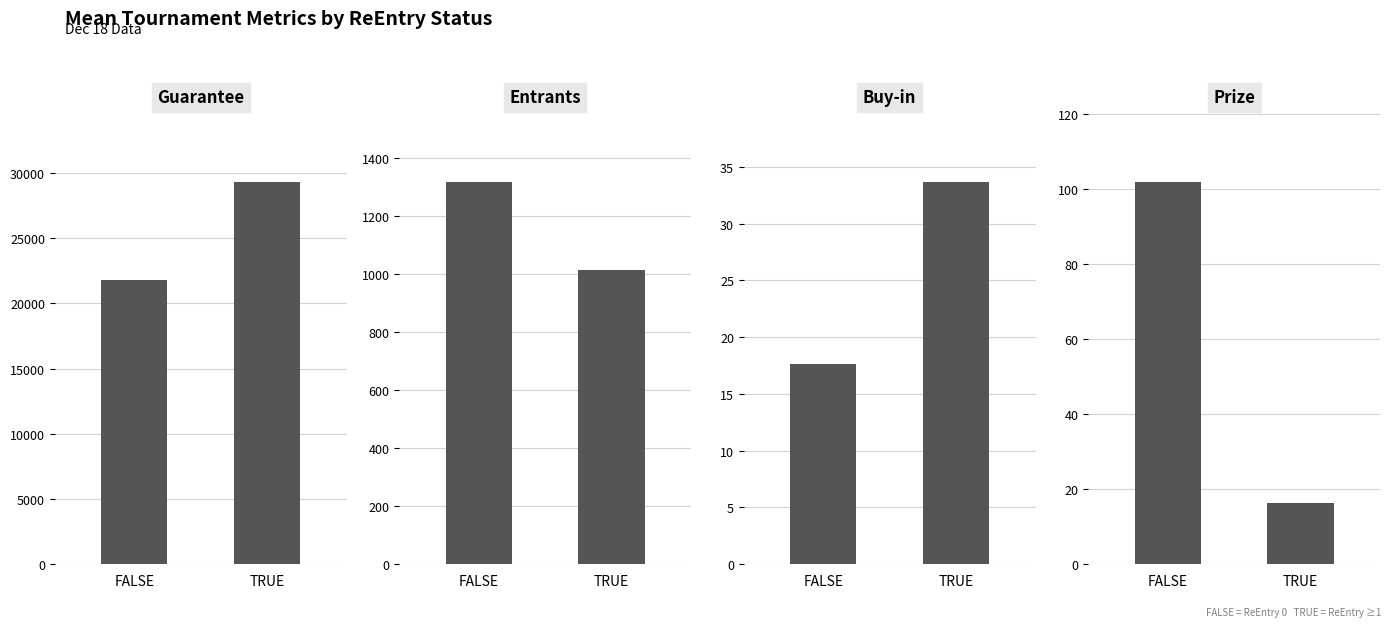

What is the total value across all series at TRUE?

30372.6